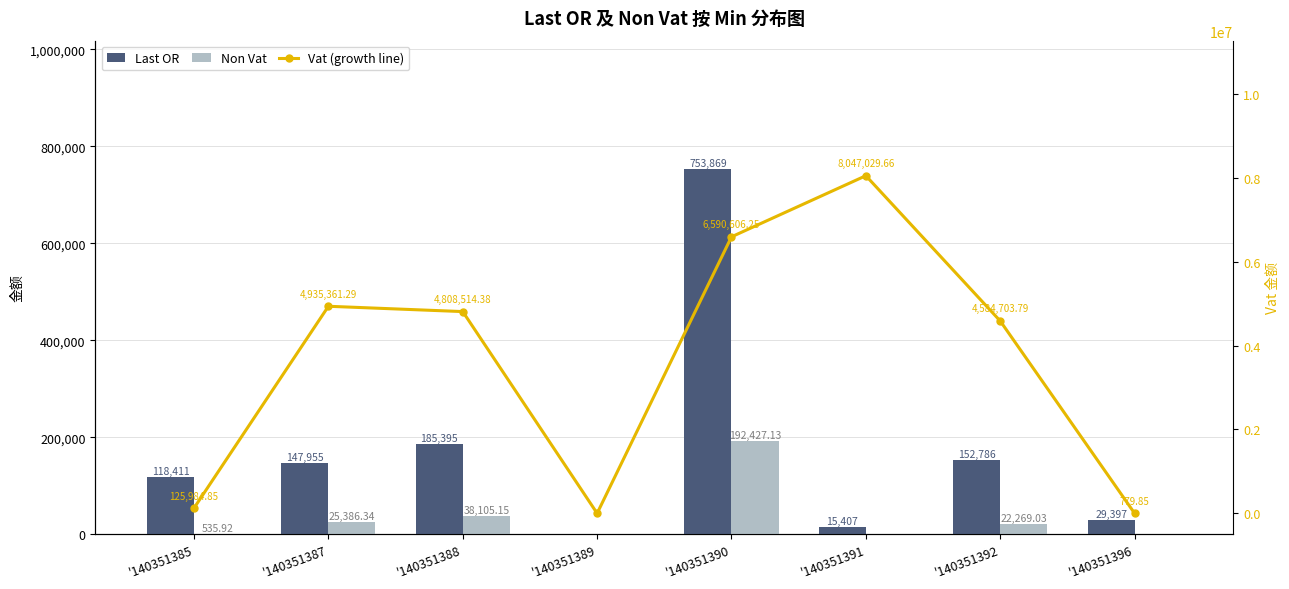

Reading left to right, list all the values displayed in this chart.

Last OR: 118411.0	147955.0	185395.0	0.0	753869.0	15407.0	152786.0	29397.0
Non Vat: 535.9	25386.3	38105.2	0.0	192427.1	0.0	22269.0	0.0
Vat (growth line): 125984.9	4935361.3	4808514.4	0.0	6590606.2	8047029.7	4584703.8	779.9